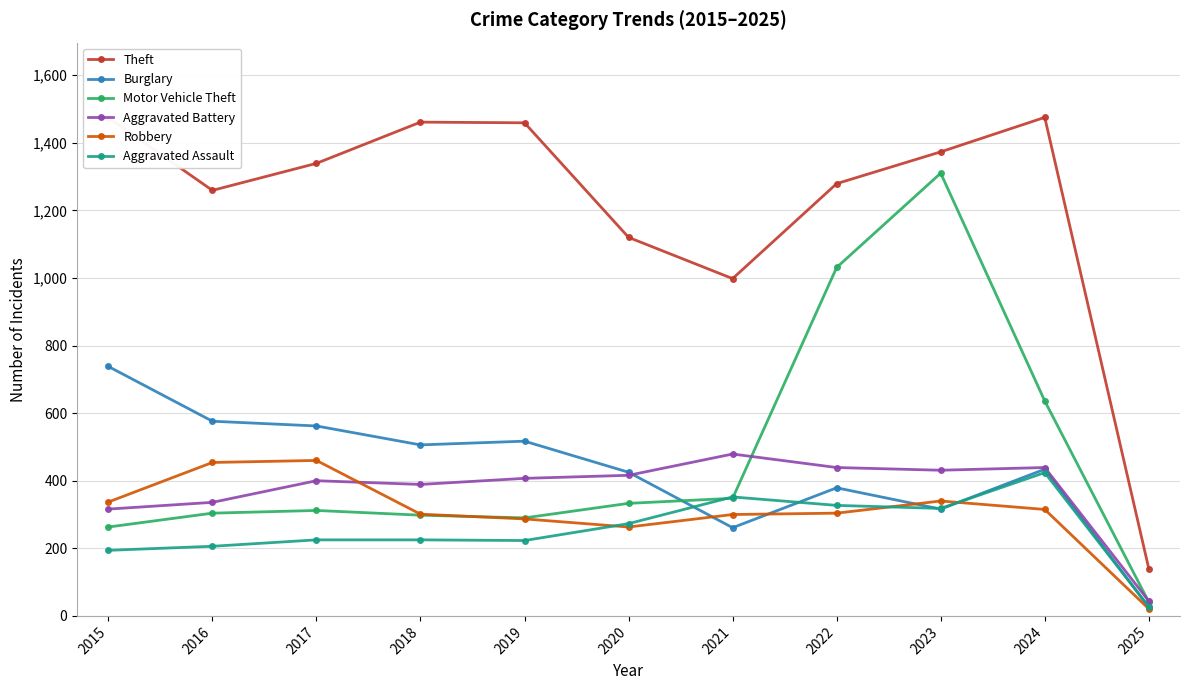

Between 2016 and 2025, which series saw the biggest shift?

Theft